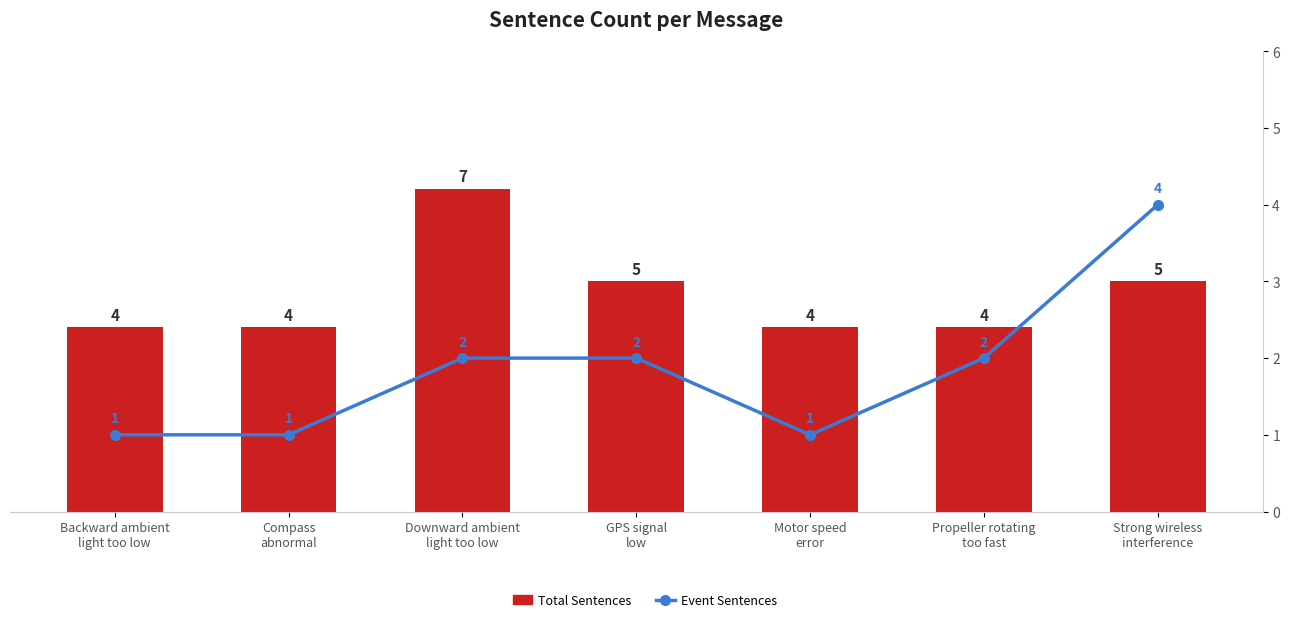

Count the number of data series in this chart.

2